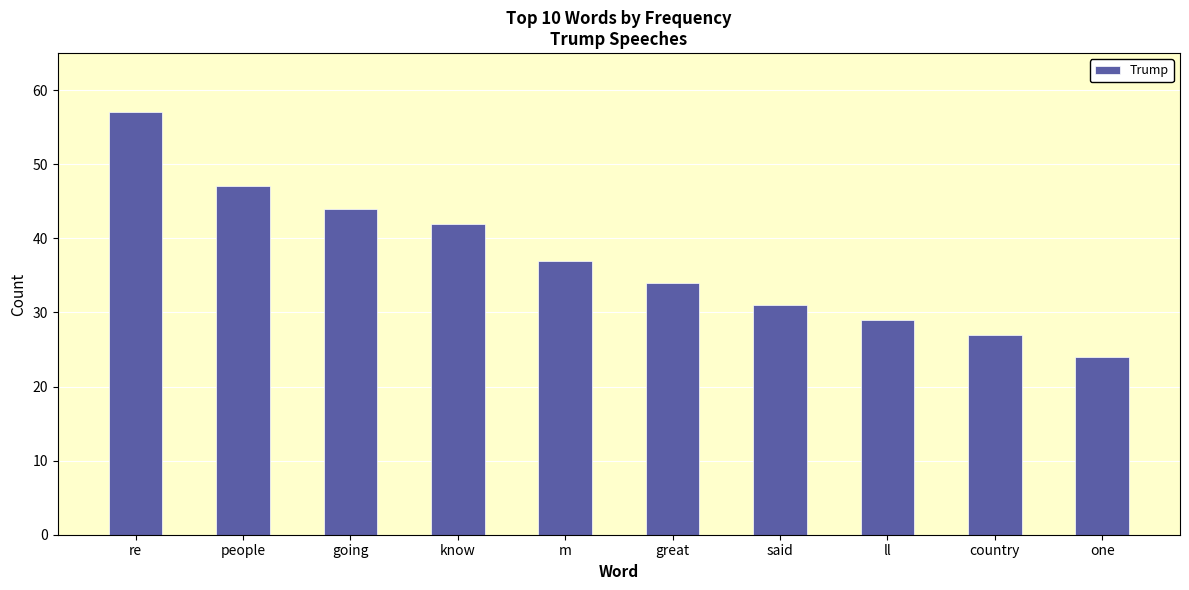

What is the ratio of the value at going to the value at great?

1.3